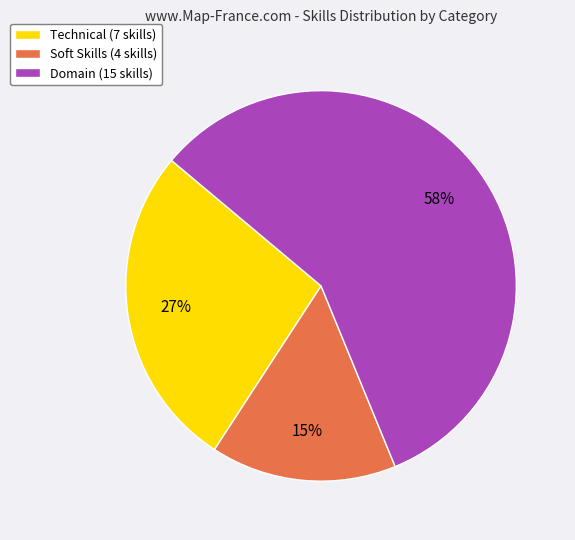

Count the number of slices in the pie.

3